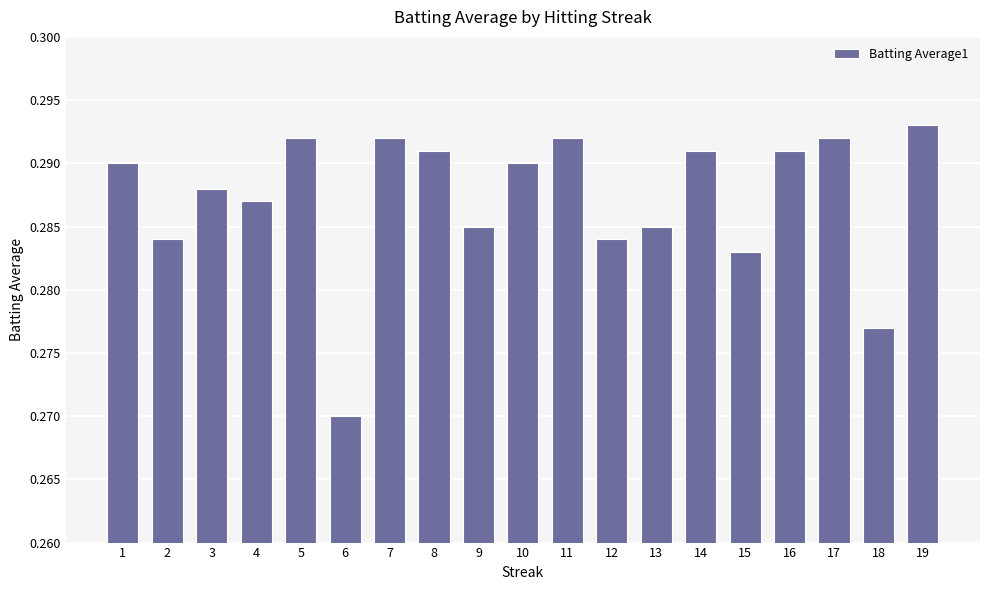

Which has a higher value, 18 or 8?

8